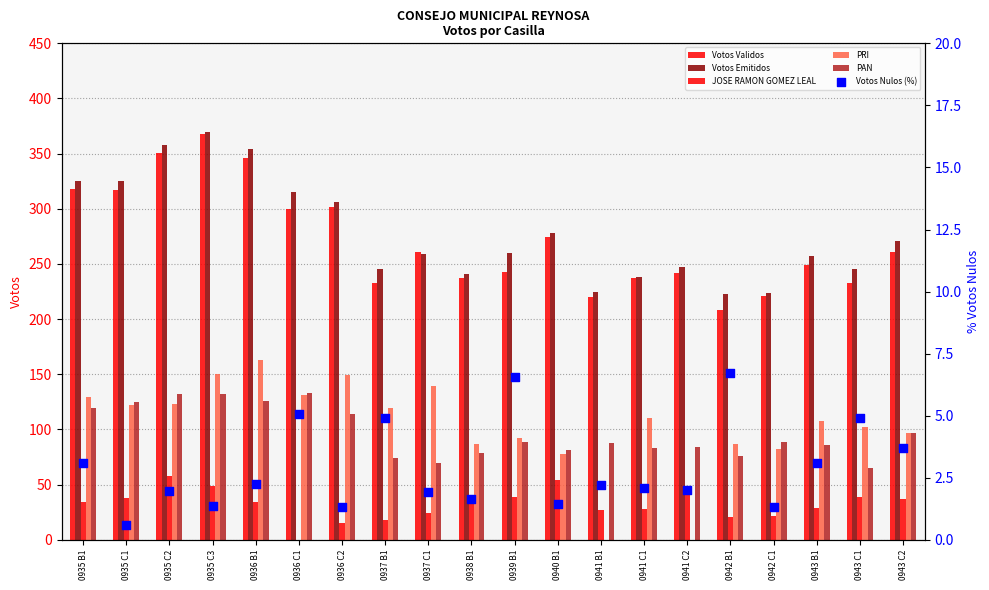

What are all the series names shown in the legend?

Votos Validos, Votos Emitidos, JOSE RAMON GOMEZ LEAL, PRI, PAN, Votos Nulos (%)